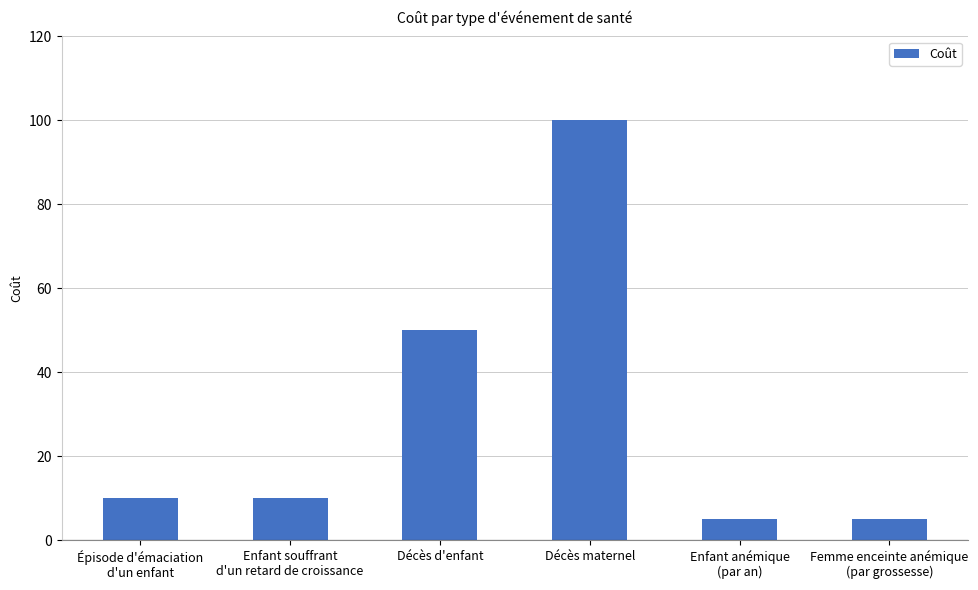

What is the difference between the maximum and minimum values?

95